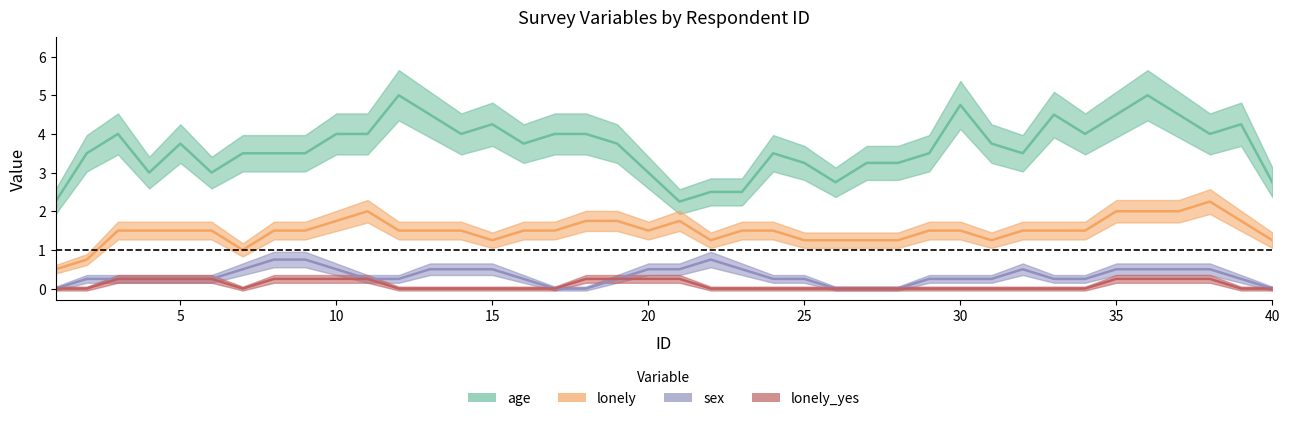

Rank the series by their maximum value, from highest to lowest.

age, lonely, sex, lonely_yes